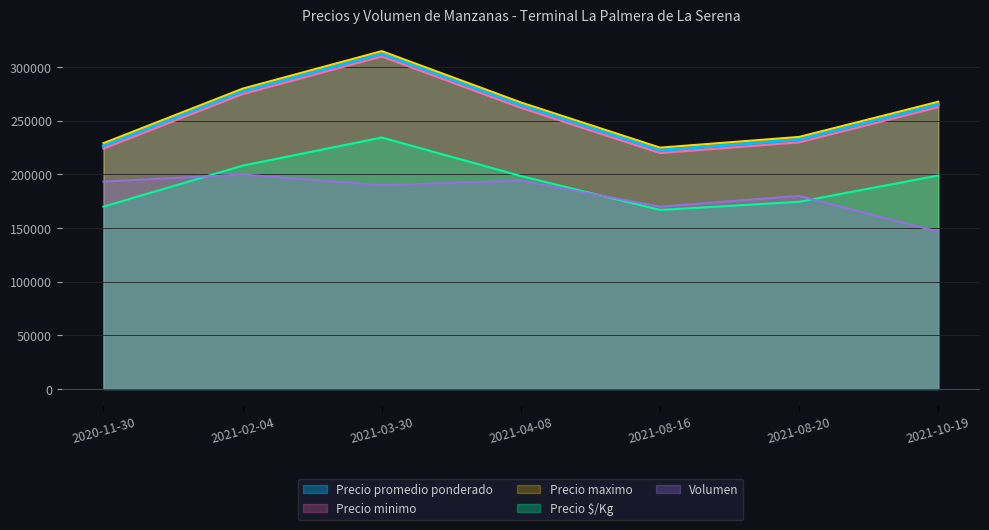

What value does the Precio maximo series have at 2021-10-19?

267777.8